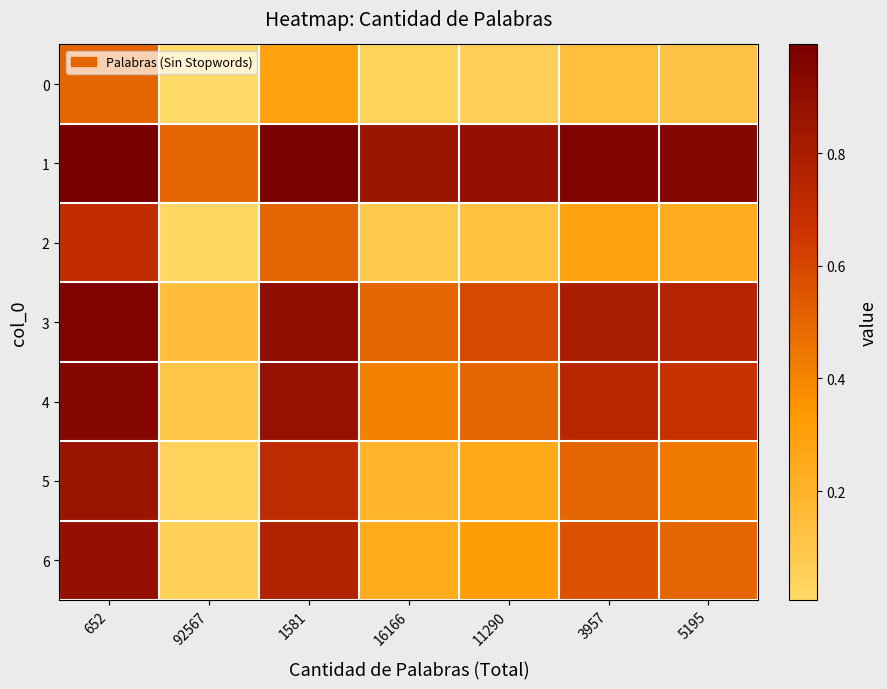

At which category is the sum across all series the highest?

652